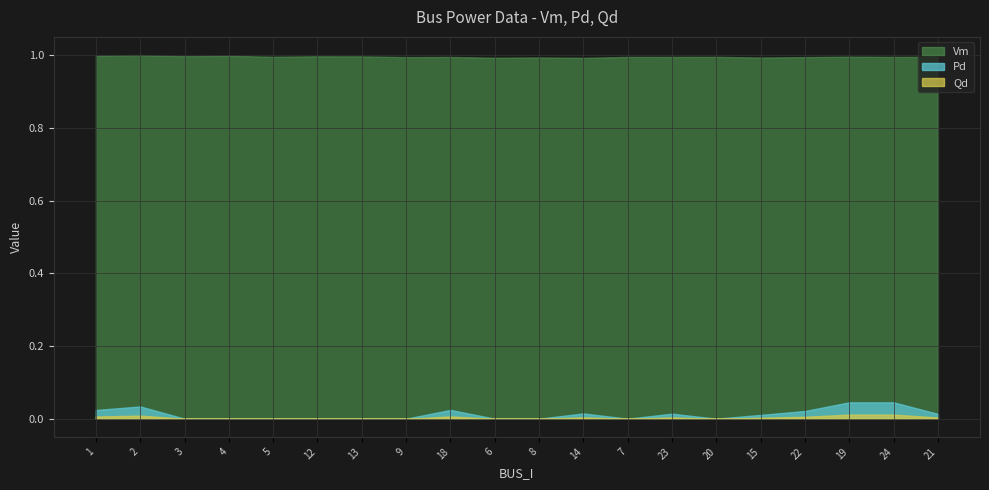

How many Pd values are between 0 and 1?

20